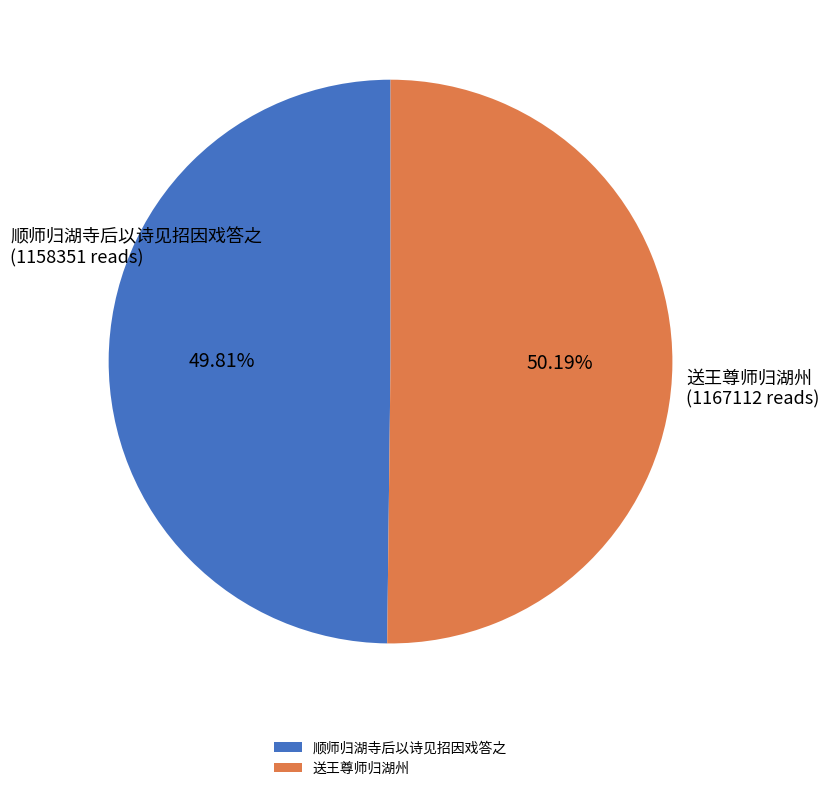

Is it true that 送王尊师归湖州 is 26% of the pie?

False